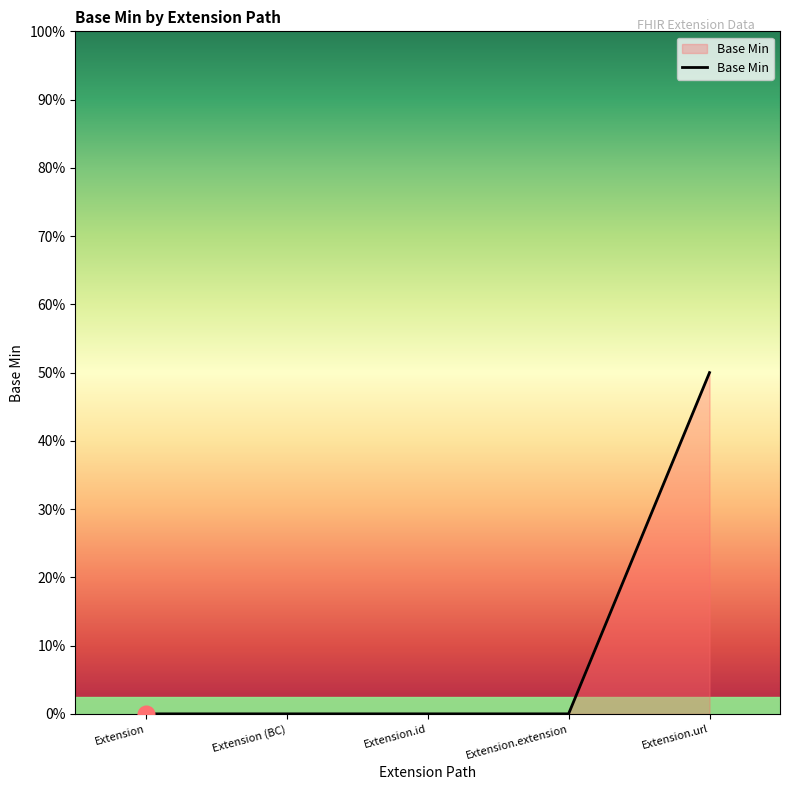

Does the chart display data point markers on the line(s)?

No